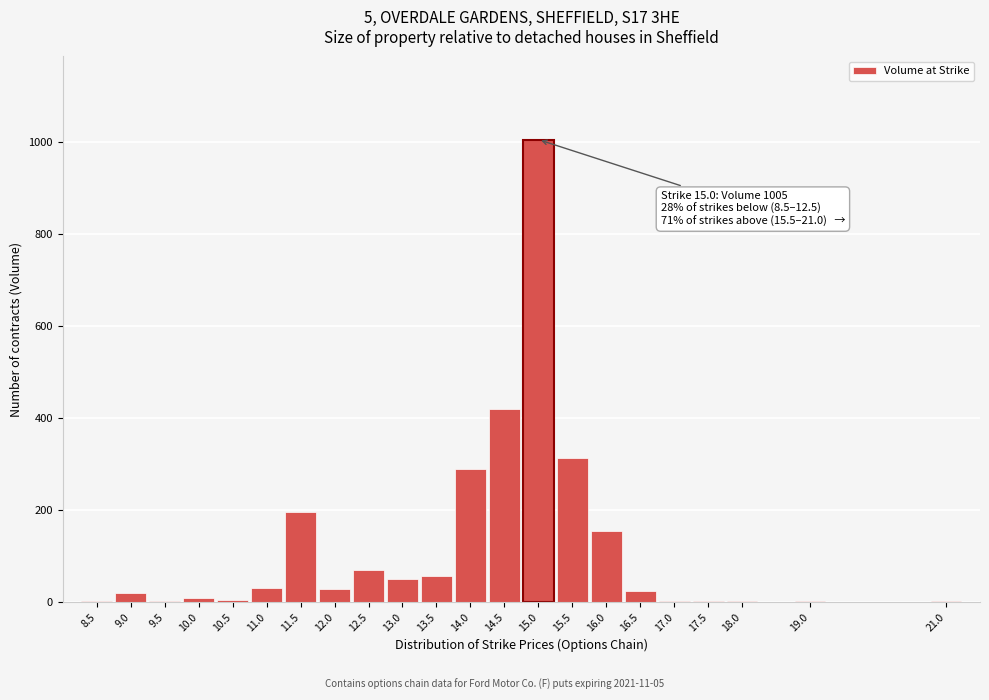

The value at 14.5 is 654. True or false?

False